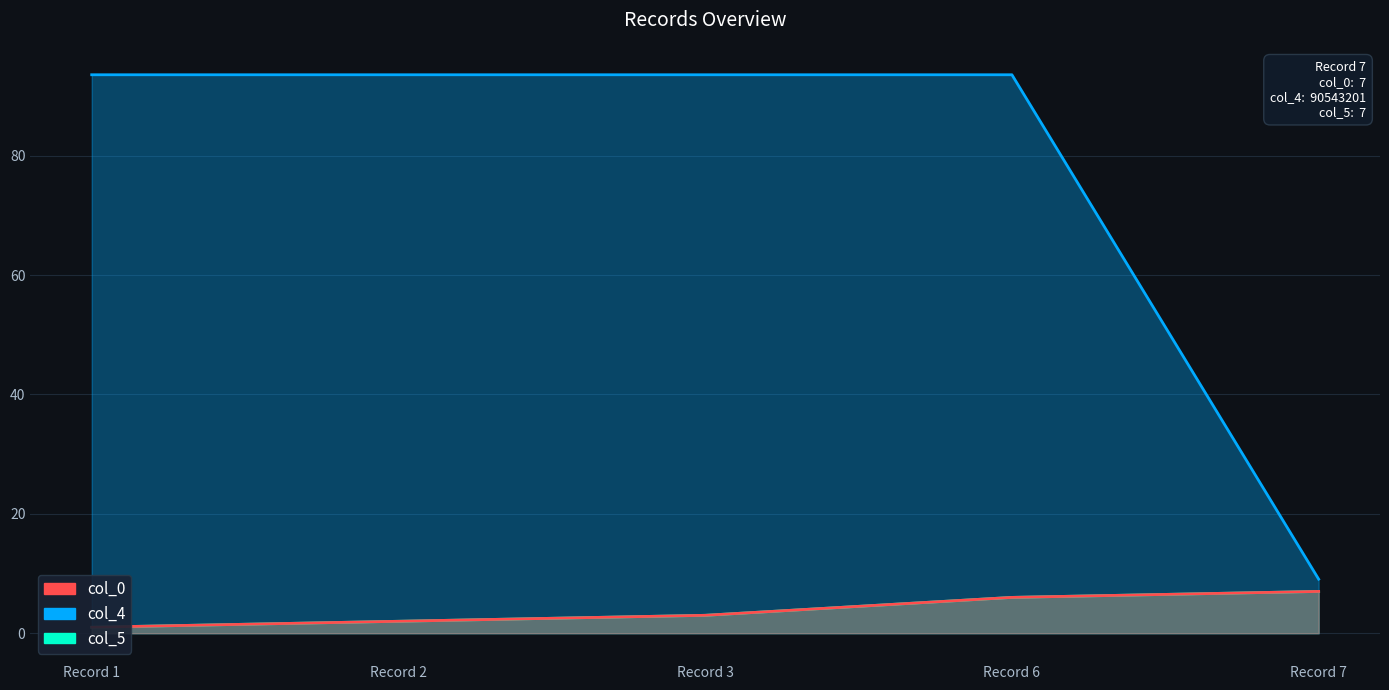

What is the spread (max minus min) of values at Record 3?

90.5